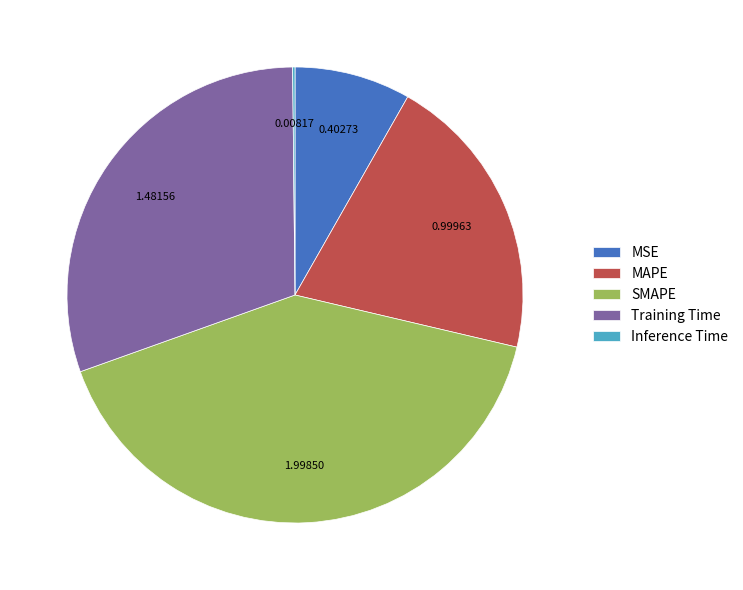

What is the largest slice in the pie chart?

SMAPE